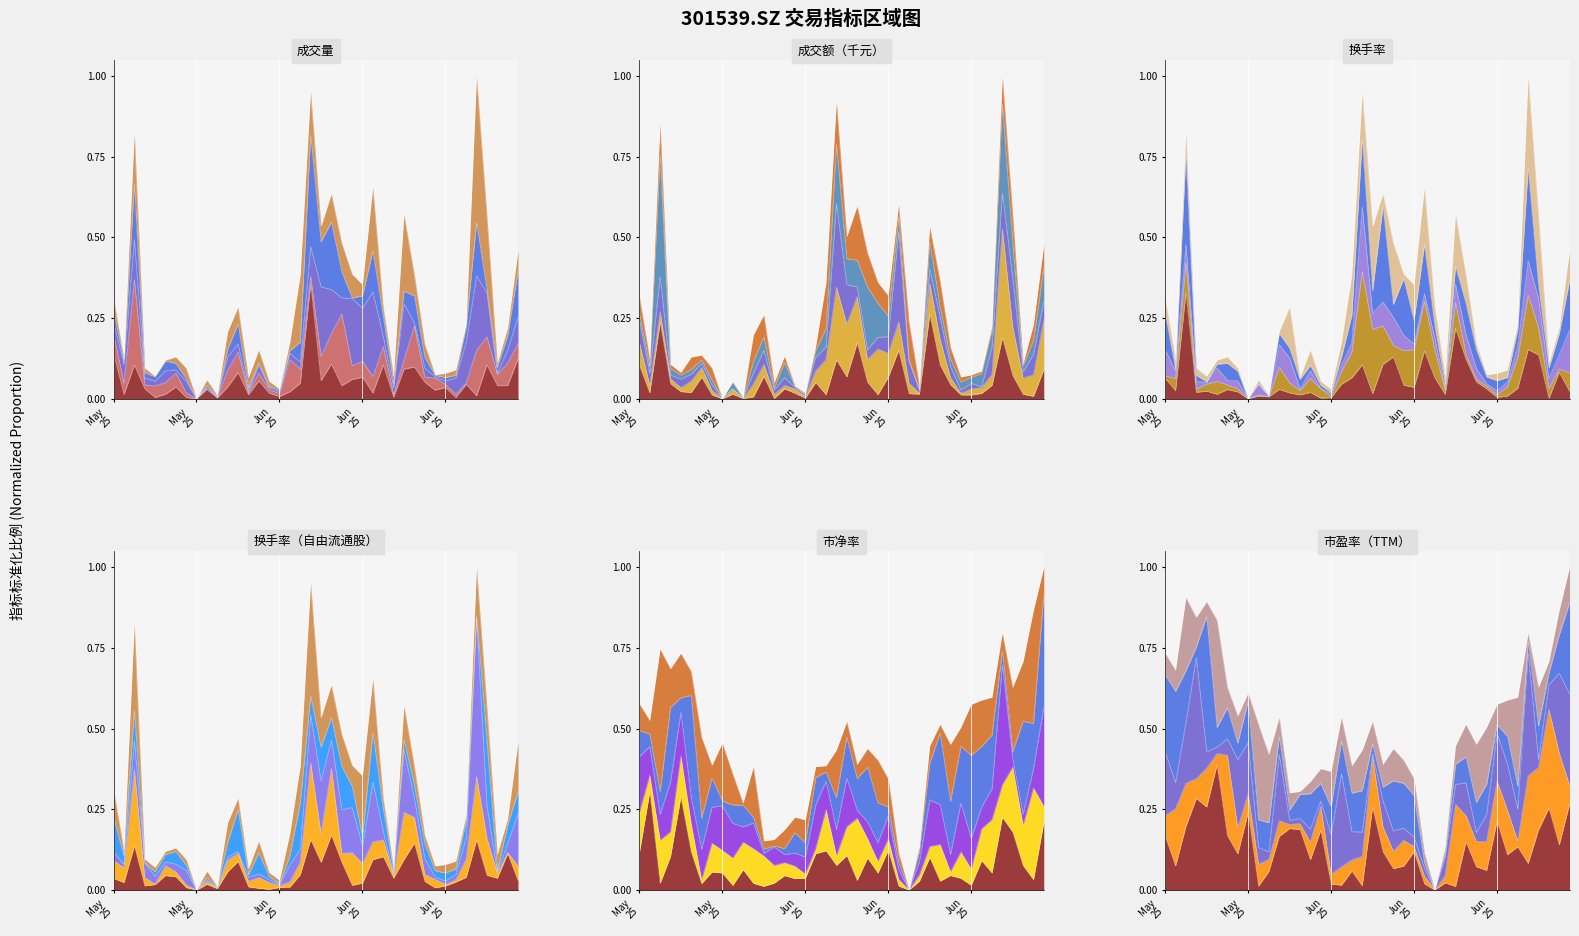

At which category does 成交量 reach its first local peak?

20250516